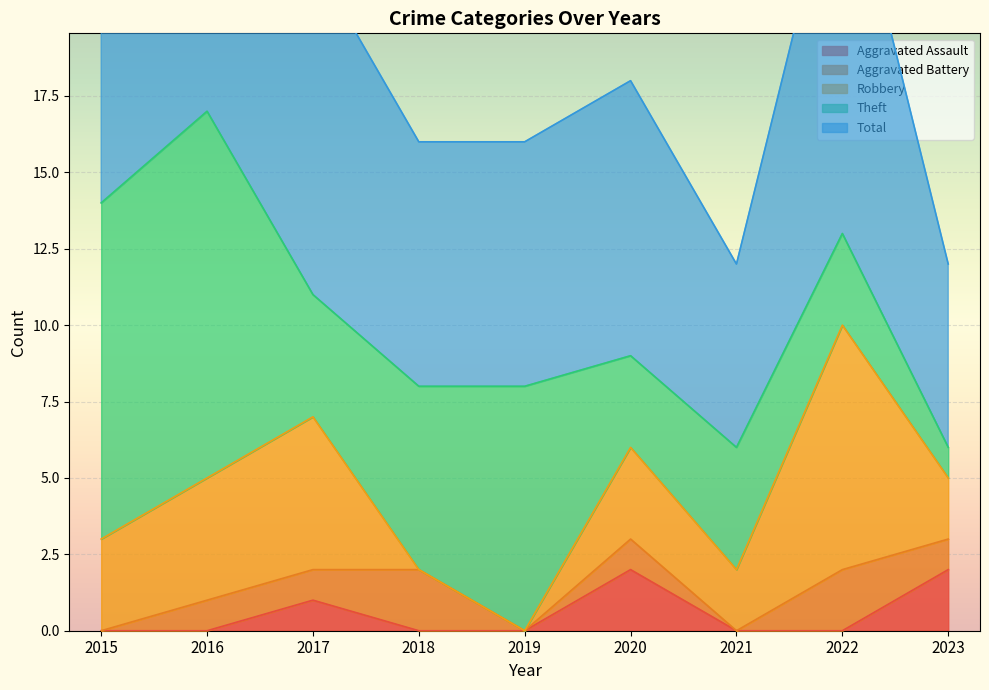

How many values in the Theft series exceed 4?

4